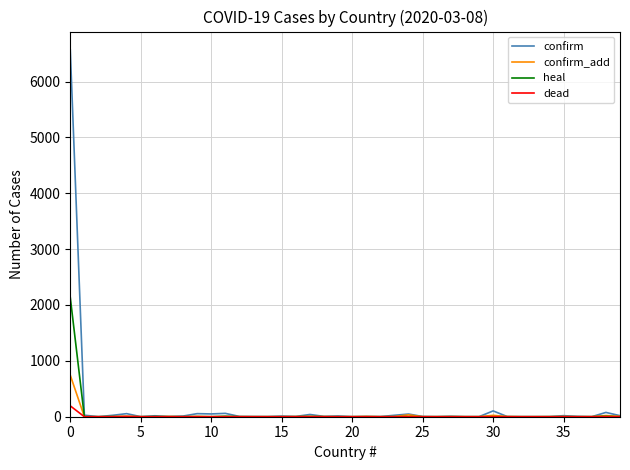

What is the difference between the maximum and minimum values in the confirm_add series?

743